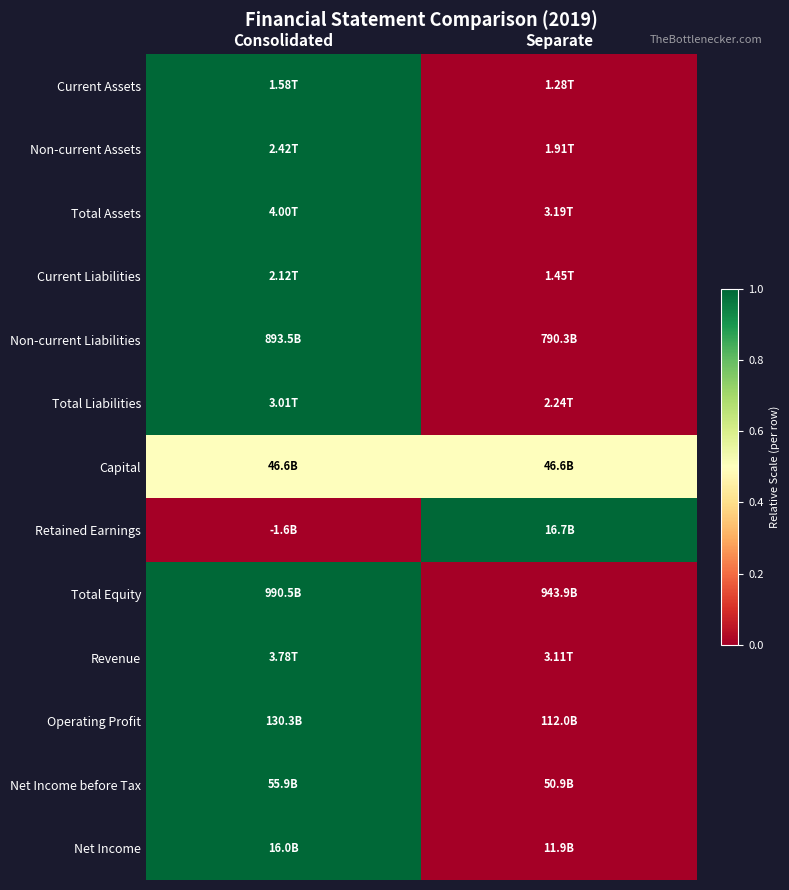

What is the spread (max minus min) of values at Separate?

1.0